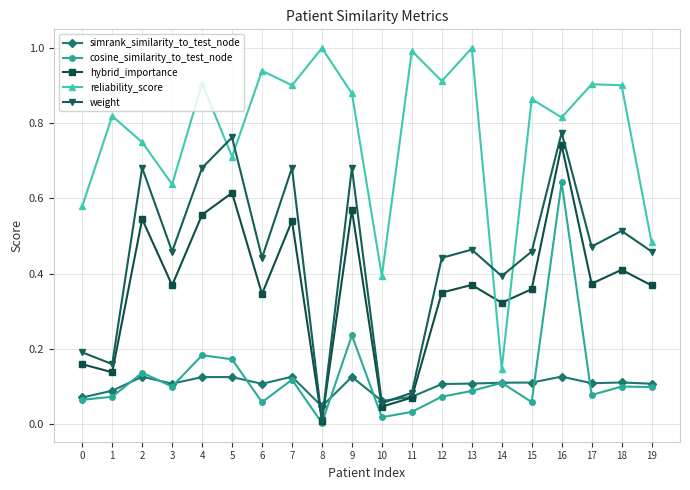

What is the spread (max minus min) of values at 11?

1.0